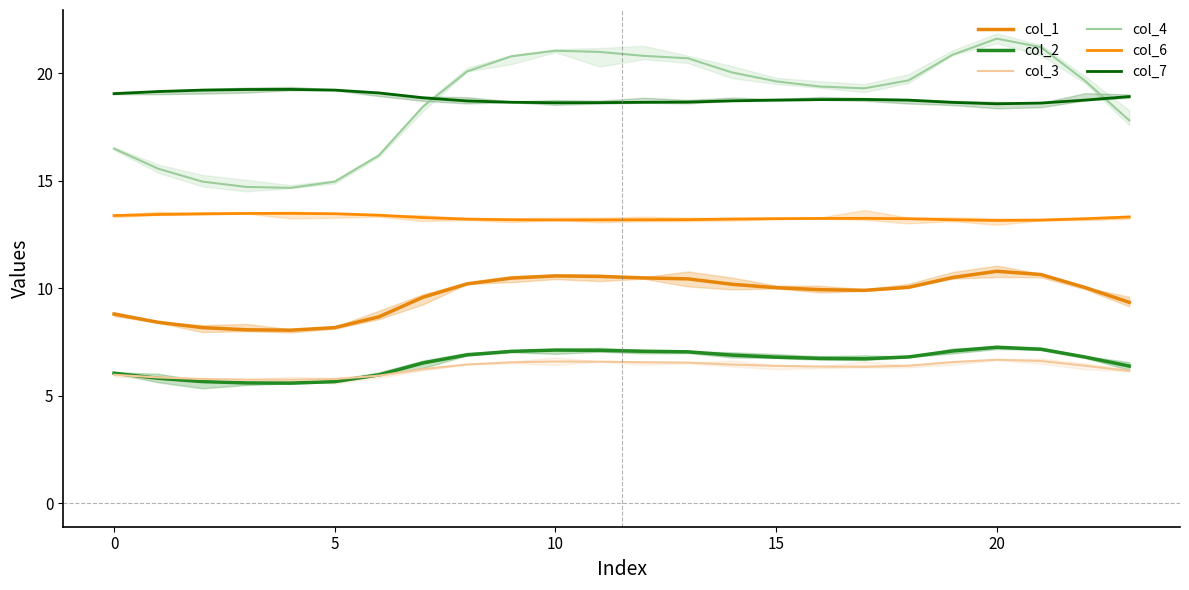

At which category is the sum across all series the highest?

20